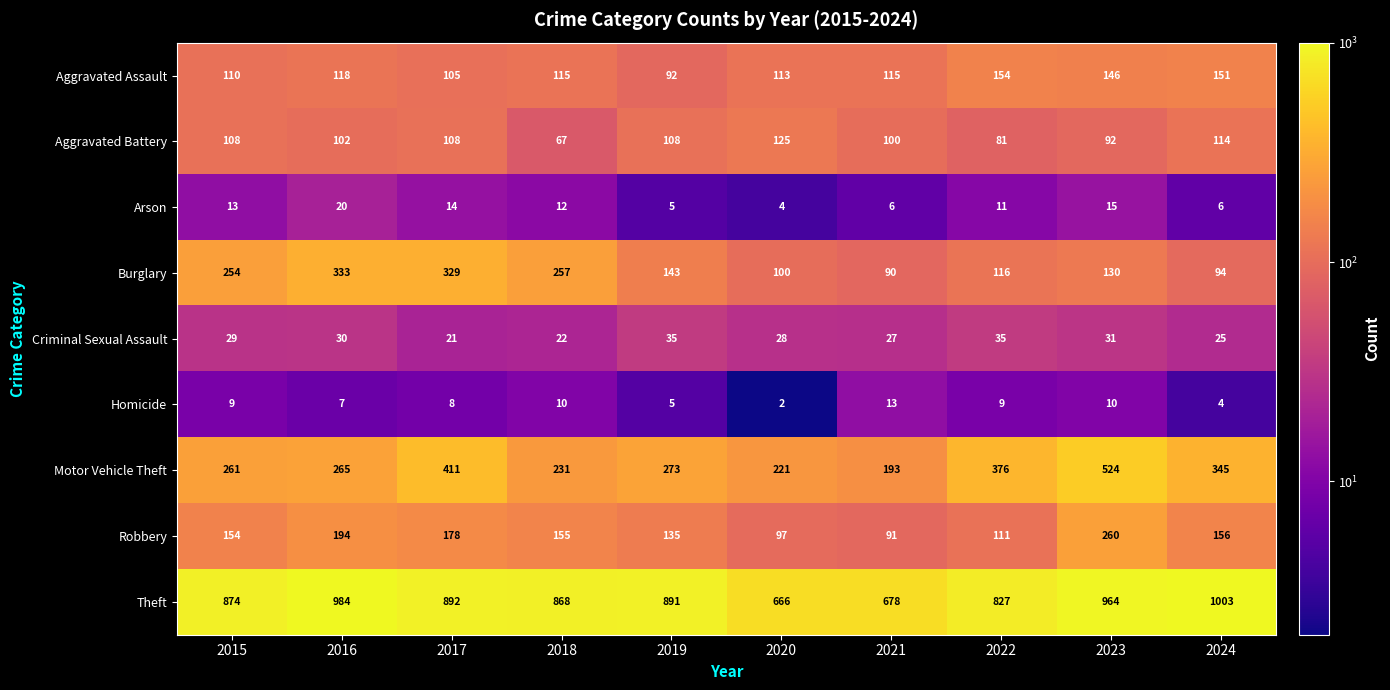

At which label is Motor Vehicle Theft closest to 358?

2024